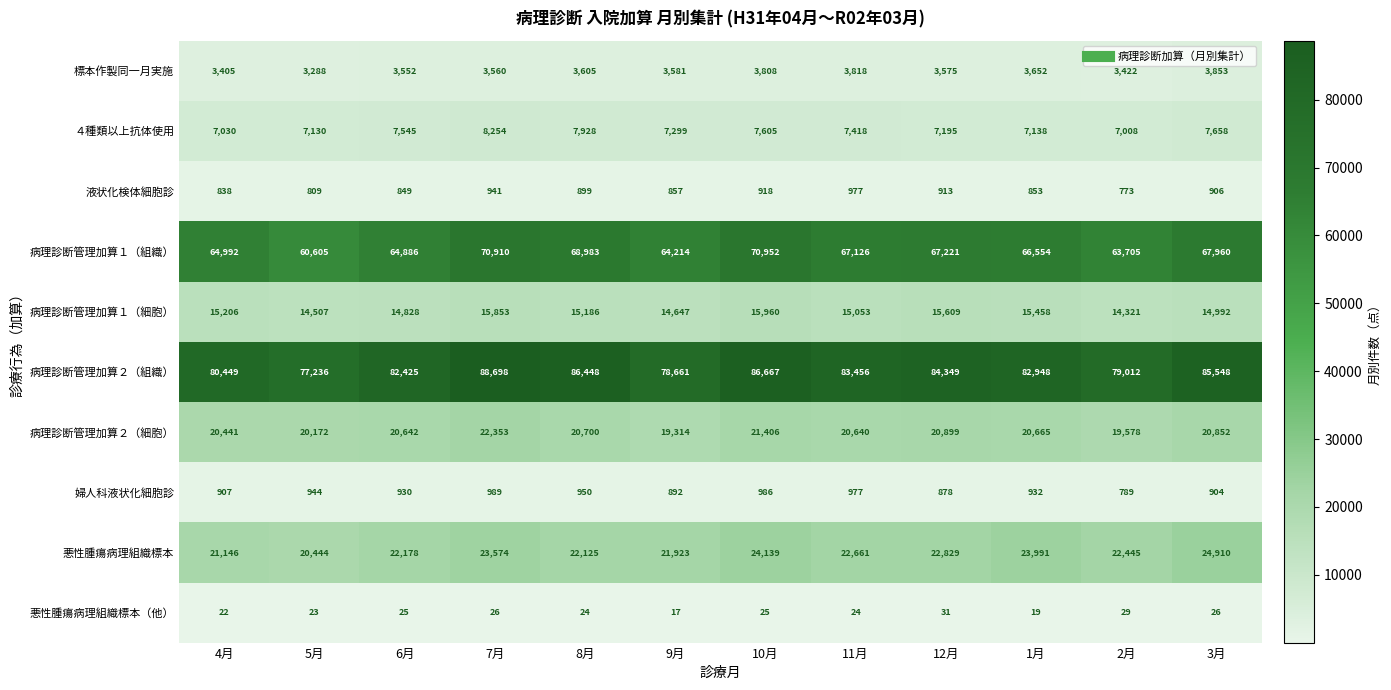

What is the lowest value of the 悪性腫瘍病理組織標本 series?

20444